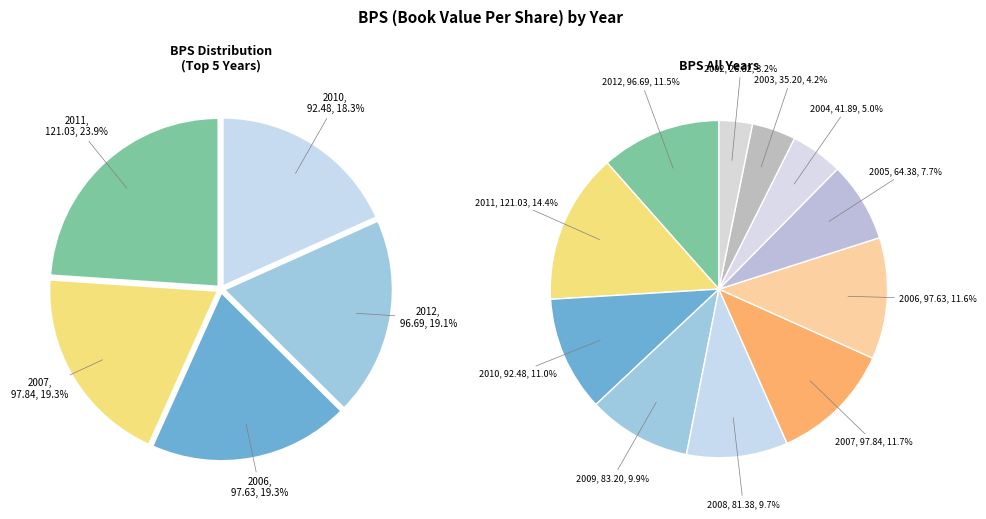

To the nearest percent, what is the difference between the 2003 and 2008 slice percentages?

6%